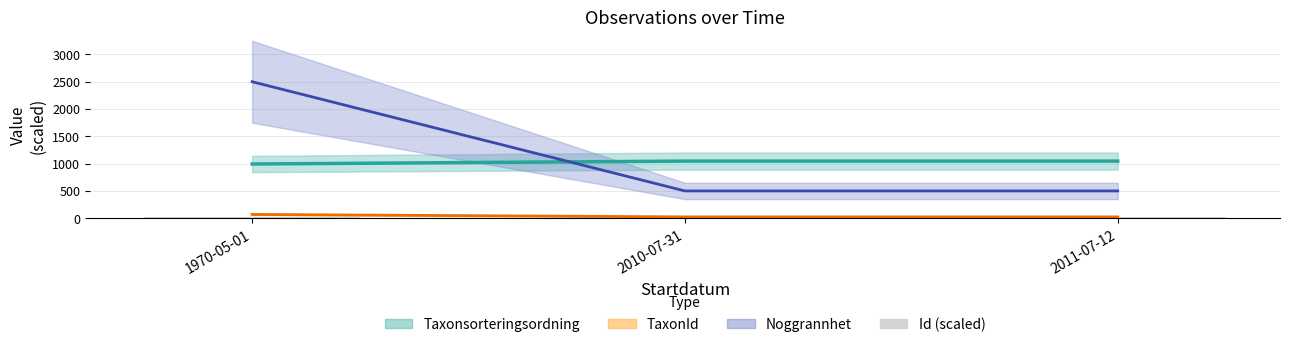

List the labels in order of value, smallest first.

2010-07-31, 2011-07-12, 1970-05-01